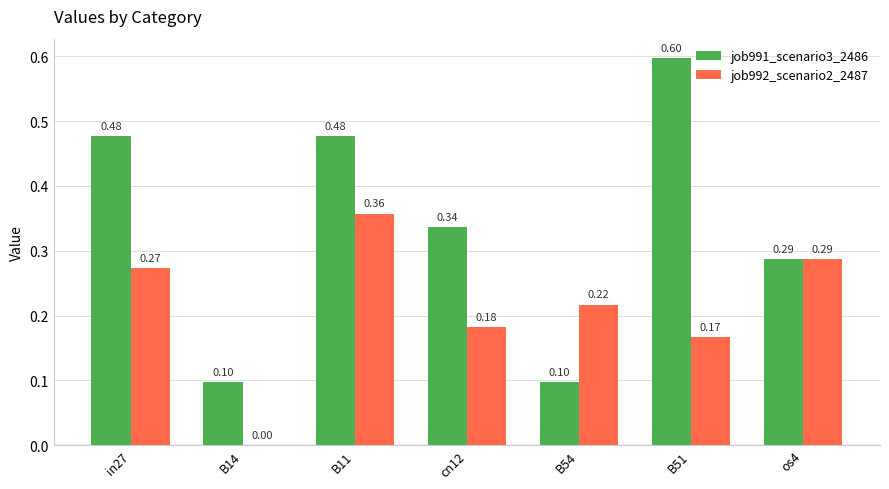

How many groups of bars are there?

7